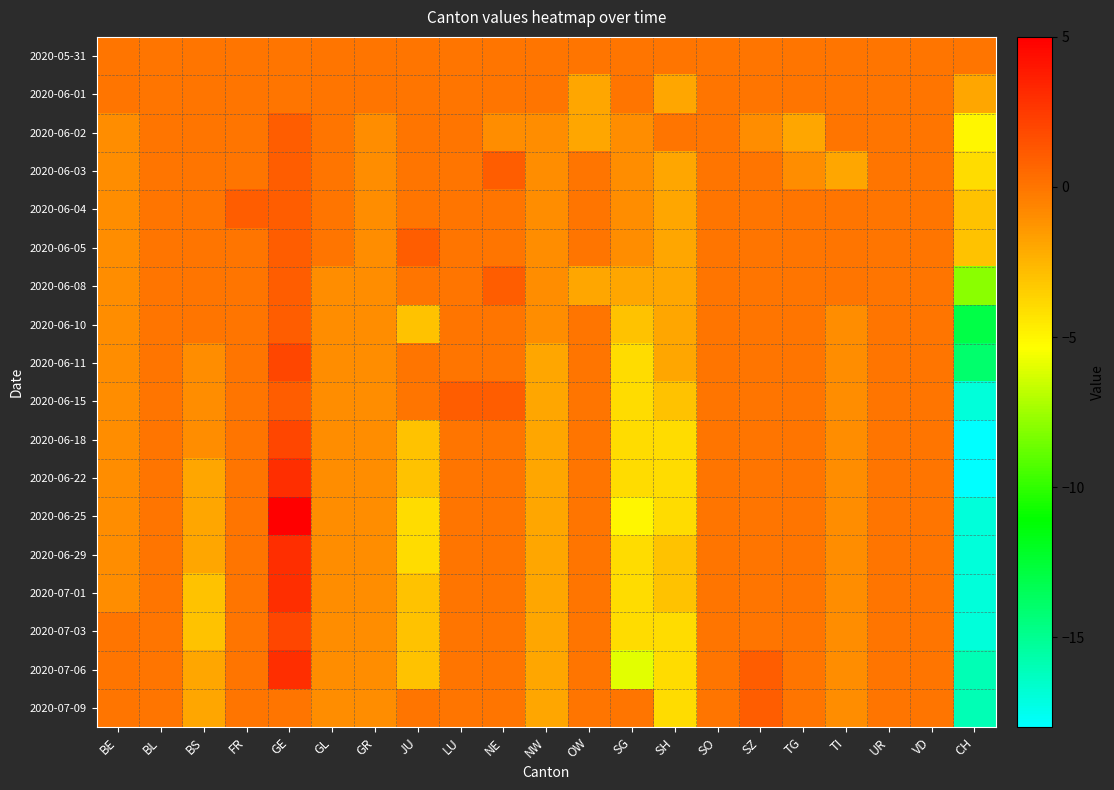

Reading left to right, list all the values displayed in this chart.

2020-05-31: BE=0	BL=0	BS=0	FR=0	GE=0	GL=0	GR=0	JU=0	LU=0	NE=0	NW=0	OW=0	SG=0	SH=0	SO=0	SZ=0	TG=0	TI=0	UR=0	VD=0	CH=0
2020-06-01: BE=0	BL=0	BS=0	FR=0	GE=0	GL=0	GR=0	JU=0	LU=0	NE=0	NW=0	OW=-2	SG=0	SH=-2	SO=0	SZ=0	TG=0	TI=0	UR=0	VD=0	CH=-2
2020-06-02: BE=-1	BL=0	BS=0	FR=0	GE=1	GL=0	GR=-1	JU=0	LU=0	NE=-1	NW=-1	OW=-2	SG=-1	SH=0	SO=0	SZ=-1	TG=-2	TI=0	UR=0	VD=0	CH=-5
2020-06-03: BE=-1	BL=0	BS=0	FR=0	GE=1	GL=0	GR=-1	JU=0	LU=0	NE=1	NW=-1	OW=0	SG=-1	SH=-2	SO=0	SZ=0	TG=-1	TI=-2	UR=0	VD=0	CH=-4
2020-06-04: BE=-1	BL=0	BS=0	FR=1	GE=1	GL=0	GR=-1	JU=0	LU=0	NE=0	NW=-1	OW=0	SG=-1	SH=-2	SO=0	SZ=0	TG=0	TI=0	UR=0	VD=0	CH=-3
2020-06-05: BE=-1	BL=0	BS=0	FR=0	GE=1	GL=0	GR=-1	JU=1	LU=0	NE=0	NW=-1	OW=0	SG=-1	SH=-2	SO=0	SZ=0	TG=0	TI=0	UR=0	VD=0	CH=-3
2020-06-08: BE=-1	BL=0	BS=0	FR=0	GE=1	GL=-1	GR=-1	JU=0	LU=0	NE=1	NW=-1	OW=-2	SG=-2	SH=-2	SO=0	SZ=0	TG=0	TI=0	UR=0	VD=0	CH=-8
2020-06-10: BE=-1	BL=0	BS=0	FR=0	GE=1	GL=-1	GR=-1	JU=-3	LU=0	NE=0	NW=-1	OW=0	SG=-3	SH=-2	SO=0	SZ=0	TG=0	TI=-1	UR=0	VD=0	CH=-13
2020-06-11: BE=-1	BL=0	BS=-1	FR=0	GE=2	GL=-1	GR=-1	JU=0	LU=0	NE=0	NW=-2	OW=0	SG=-4	SH=-2	SO=0	SZ=0	TG=0	TI=-1	UR=0	VD=0	CH=-14
2020-06-15: BE=-1	BL=0	BS=-1	FR=0	GE=1	GL=-1	GR=-1	JU=0	LU=1	NE=1	NW=-2	OW=0	SG=-4	SH=-3	SO=0	SZ=0	TG=0	TI=-1	UR=0	VD=0	CH=-17
2020-06-18: BE=-1	BL=0	BS=-1	FR=0	GE=2	GL=-1	GR=-1	JU=-3	LU=0	NE=0	NW=-2	OW=0	SG=-4	SH=-4	SO=0	SZ=0	TG=0	TI=-1	UR=0	VD=0	CH=-18
2020-06-22: BE=-1	BL=0	BS=-2	FR=0	GE=3	GL=-1	GR=-1	JU=-3	LU=0	NE=0	NW=-2	OW=0	SG=-4	SH=-4	SO=0	SZ=0	TG=0	TI=-1	UR=0	VD=0	CH=-18
2020-06-25: BE=-1	BL=0	BS=-2	FR=0	GE=5	GL=-1	GR=-1	JU=-4	LU=0	NE=0	NW=-2	OW=0	SG=-5	SH=-4	SO=0	SZ=0	TG=0	TI=-1	UR=0	VD=0	CH=-17
2020-06-29: BE=-1	BL=0	BS=-2	FR=0	GE=3	GL=-1	GR=-1	JU=-4	LU=0	NE=0	NW=-2	OW=0	SG=-4	SH=-3	SO=0	SZ=0	TG=0	TI=-1	UR=0	VD=0	CH=-17
2020-07-01: BE=-1	BL=0	BS=-3	FR=0	GE=3	GL=-1	GR=-1	JU=-3	LU=0	NE=0	NW=-2	OW=0	SG=-4	SH=-3	SO=0	SZ=0	TG=0	TI=-1	UR=0	VD=0	CH=-17
2020-07-03: BE=0	BL=0	BS=-3	FR=0	GE=2	GL=-1	GR=-1	JU=-3	LU=0	NE=0	NW=-2	OW=0	SG=-4	SH=-4	SO=0	SZ=0	TG=0	TI=-1	UR=0	VD=0	CH=-17
2020-07-06: BE=0	BL=0	BS=-2	FR=0	GE=3	GL=-1	GR=-1	JU=-3	LU=0	NE=0	NW=-2	OW=0	SG=-6	SH=-4	SO=0	SZ=1	TG=0	TI=-1	UR=0	VD=0	CH=-16
2020-07-09: BE=0	BL=0	BS=-2	FR=0	GE=0	GL=-1	GR=-1	JU=0	LU=0	NE=0	NW=-2	OW=0	SG=0	SH=-4	SO=0	SZ=1	TG=0	TI=-1	UR=0	VD=0	CH=-16